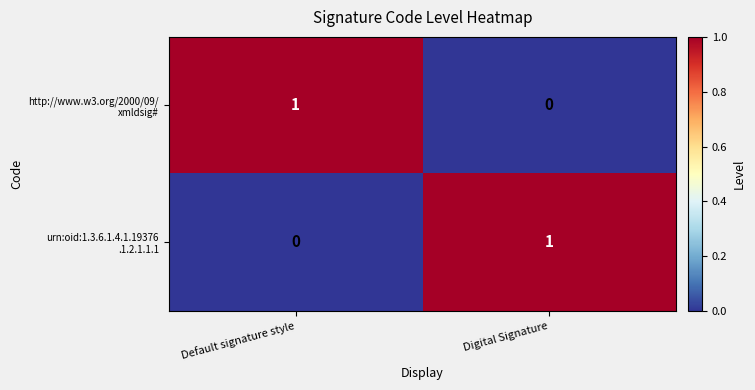

Count the number of categories in the chart.

2